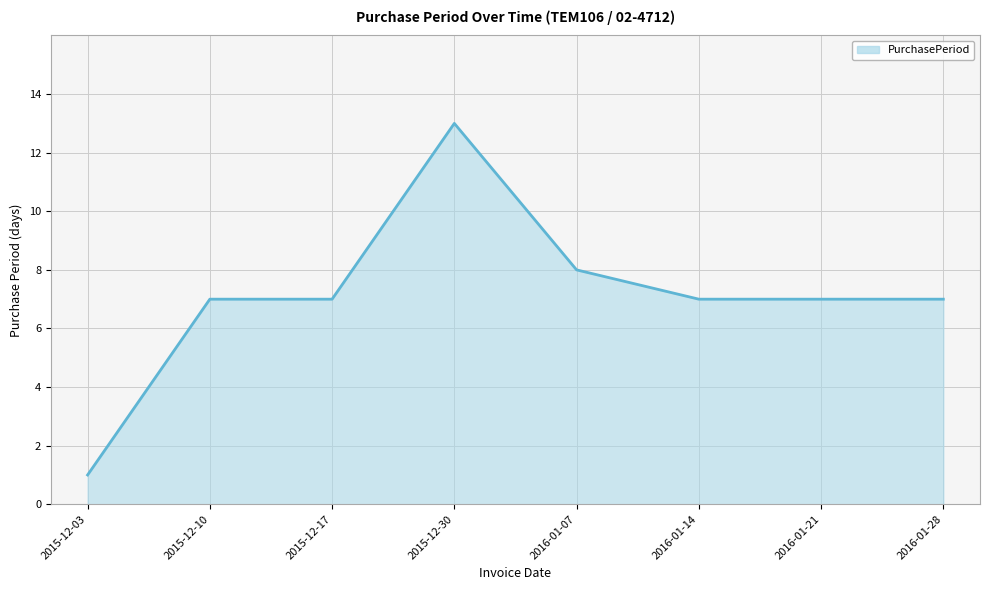

Reading right to left, transcribe all the data shown in this chart.

2016-01-28=7	2016-01-21=7	2016-01-14=7	2016-01-07=8	2015-12-30=13	2015-12-17=7	2015-12-10=7	2015-12-03=1